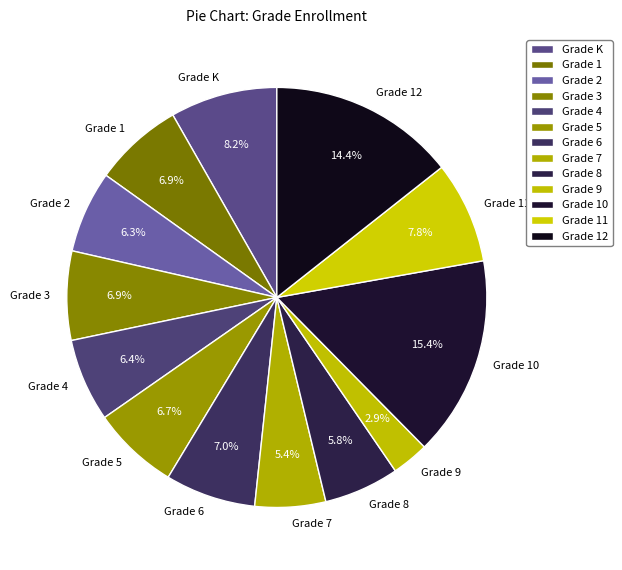

What percentage is NOT represented by Grade 7?

94.6%